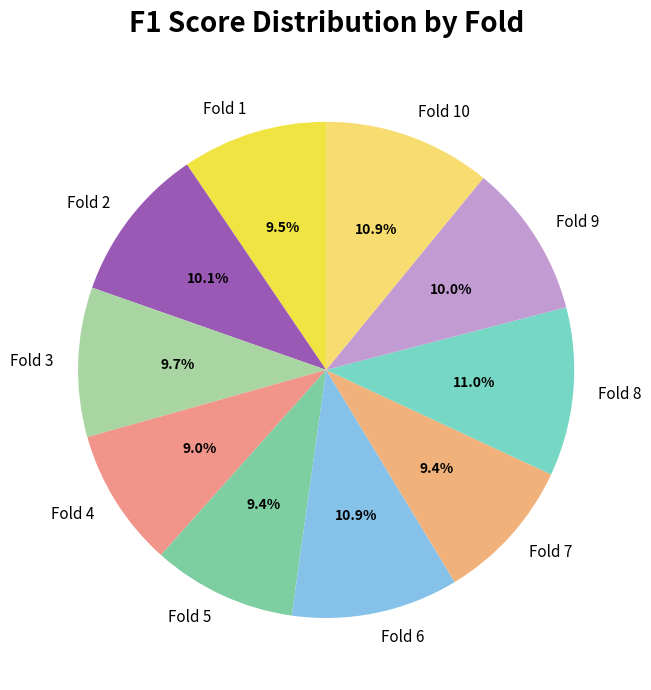

To the nearest percent, what portion does Fold 9 represent?

10%